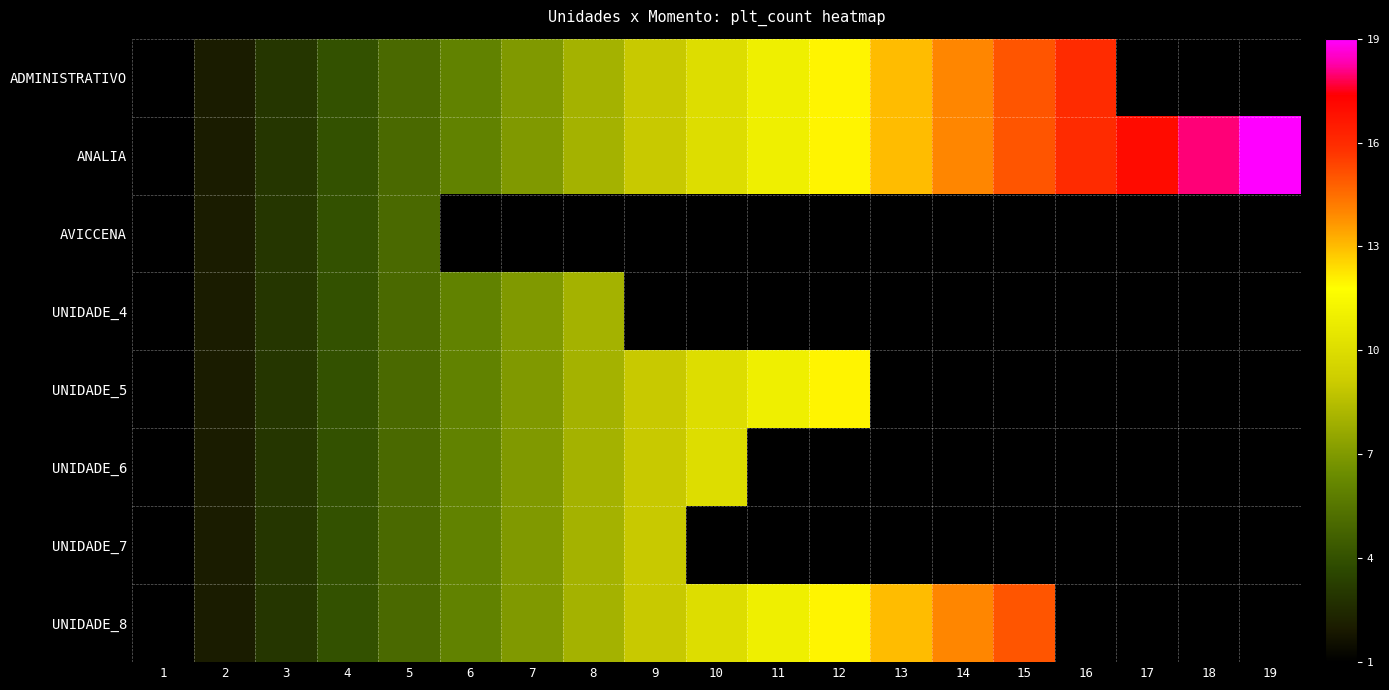

Count the number of data series in this chart.

8